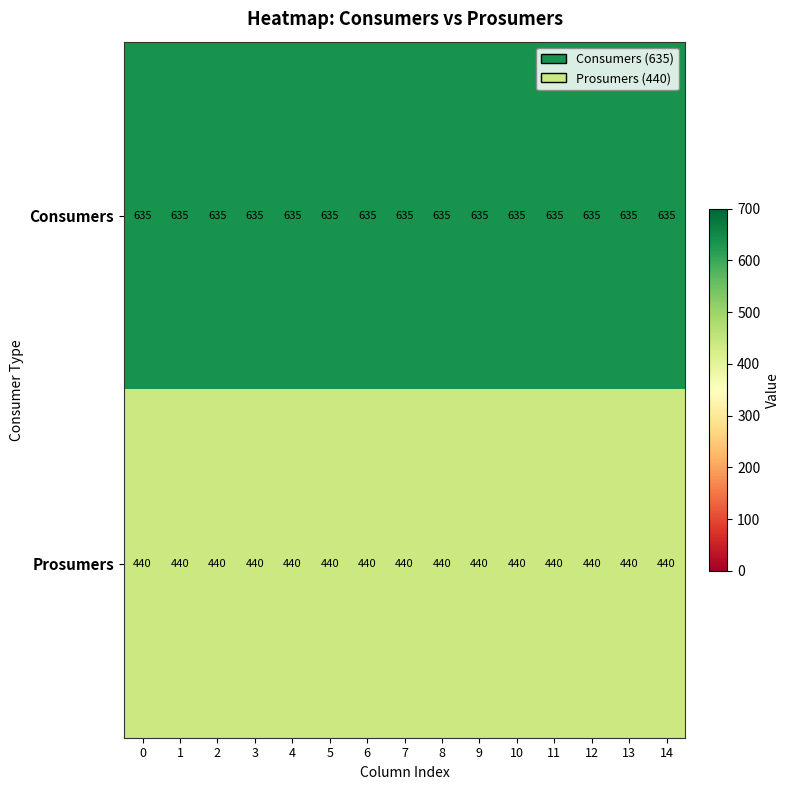

What value does the Prosumers series have at 7?

440